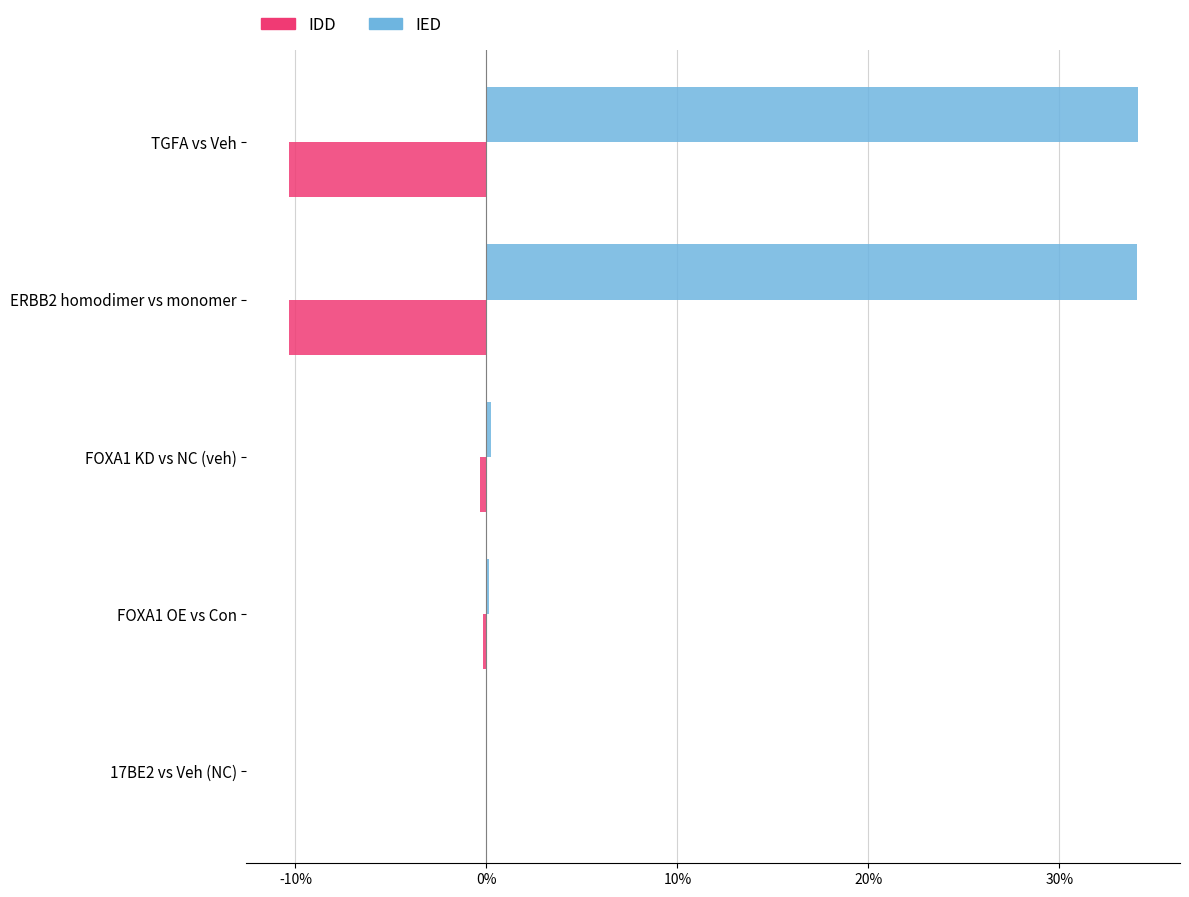

Which series has the widest spread of values?

IED